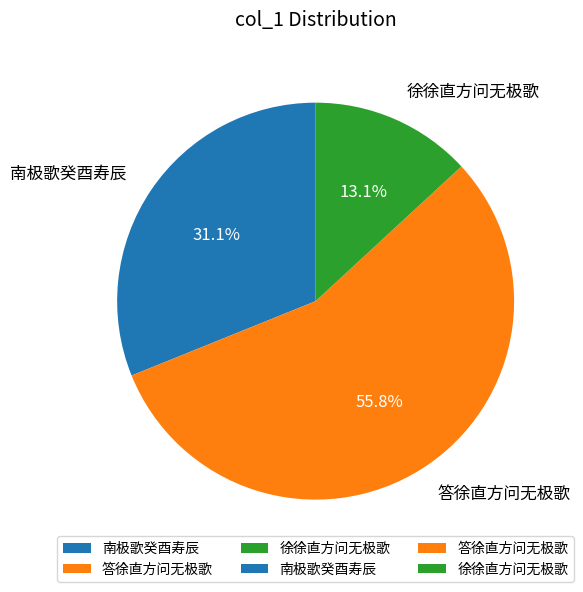

Which has a higher value, 答徐直方问无极歌 or 徐徐直方问无极歌?

答徐直方问无极歌